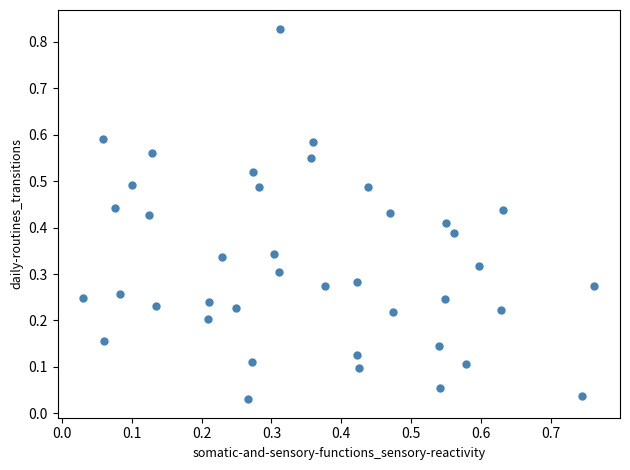

What is the range of X values (max minus min)?

0.7